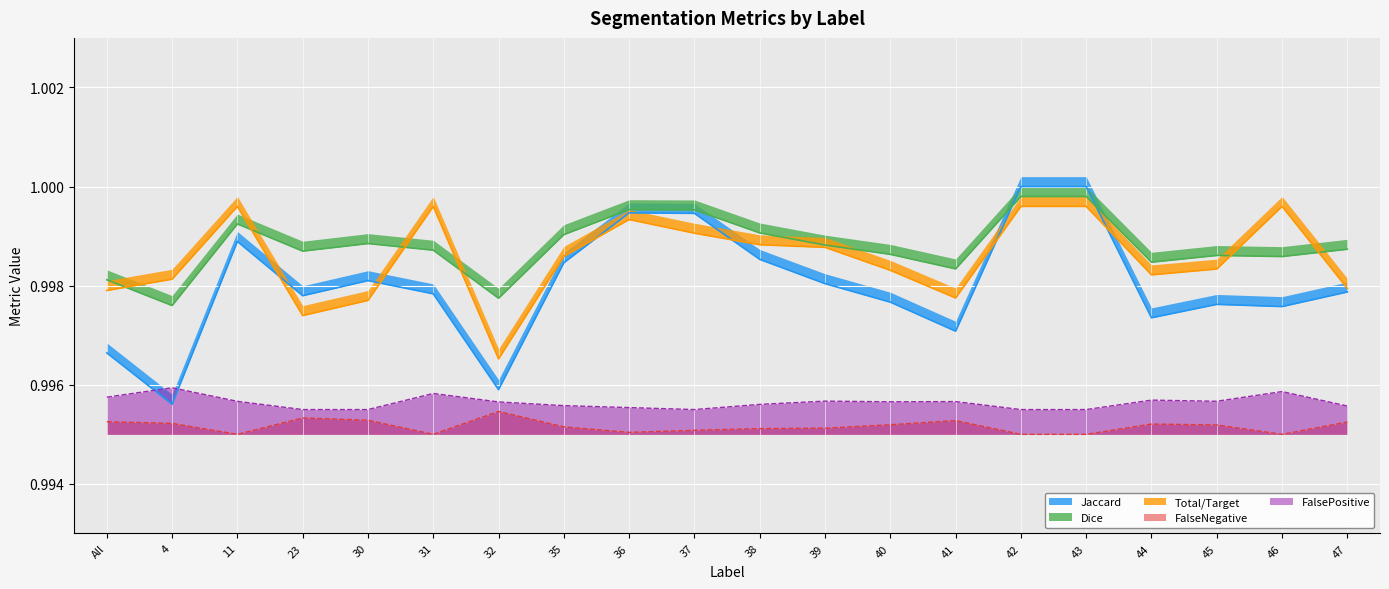

Reading right to left, what are all the values shown in this chart?

Jaccard: 1.0	1.0	1.0	1.0	1.0	1.0	1.0	1.0	1.0	1.0	1.0	1.0	1.0	1.0	1.0	1.0	1.0	1.0	1.0	1.0
Dice: 1.0	1.0	1.0	1.0	1.0	1.0	1.0	1.0	1.0	1.0	1.0	1.0	1.0	1.0	1.0	1.0	1.0	1.0	1.0	1.0
Total/Target: 1.0	1.0	1.0	1.0	1.0	1.0	1.0	1.0	1.0	1.0	1.0	1.0	1.0	1.0	1.0	1.0	1.0	1.0	1.0	1.0
FalseNegative: 1.0	1.0	1.0	1.0	1.0	1.0	1.0	1.0	1.0	1.0	1.0	1.0	1.0	1.0	1.0	1.0	1.0	1.0	1.0	1.0
FalsePositive: 1.0	1.0	1.0	1.0	1.0	1.0	1.0	1.0	1.0	1.0	1.0	1.0	1.0	1.0	1.0	1.0	1.0	1.0	1.0	1.0